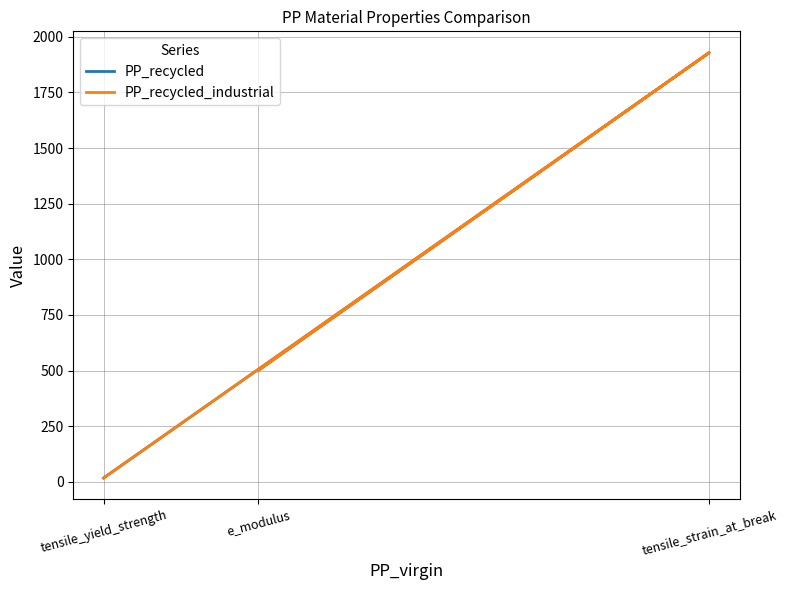

Rank the series at tensile_yield_strength from lowest to highest value.

PP_recycled, PP_recycled_industrial